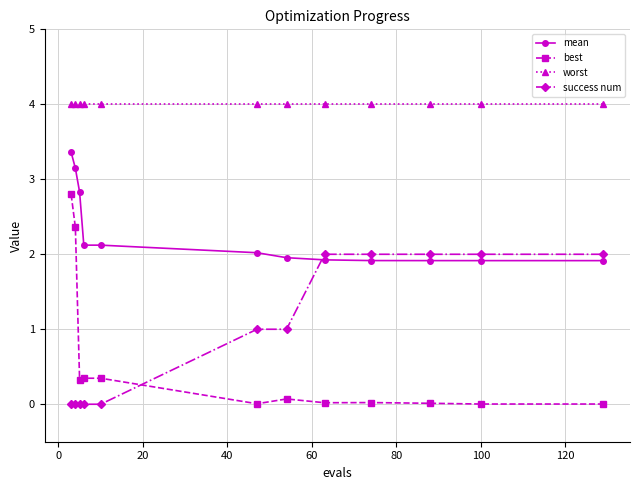

Which series has the largest range (max minus min)?

best